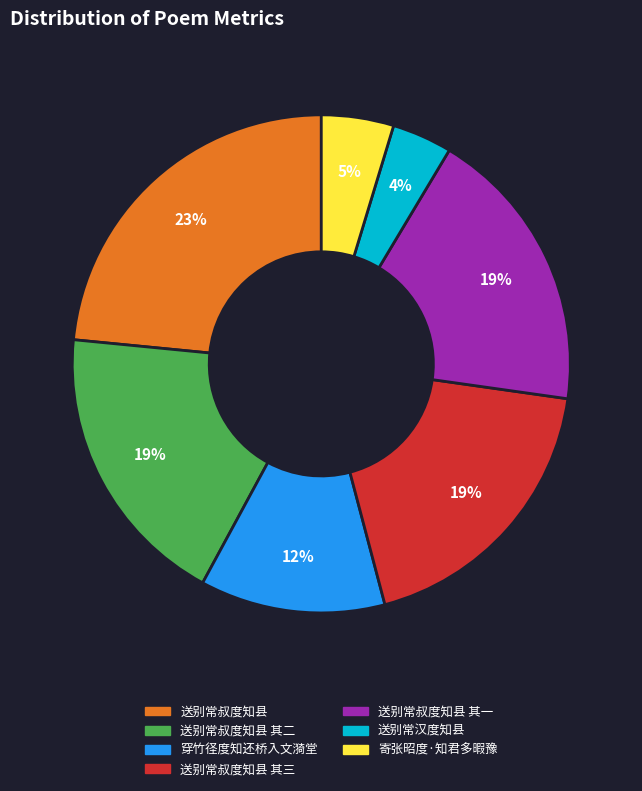

Is there any slice that represents more than half of the pie?

No